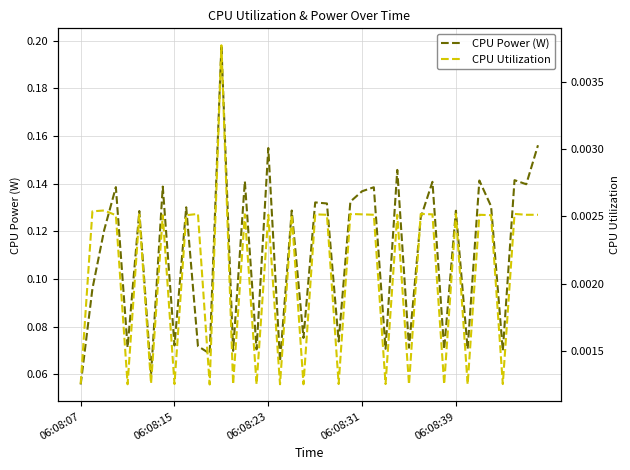

How many CPU Utilization values are between 0 and 1?

40